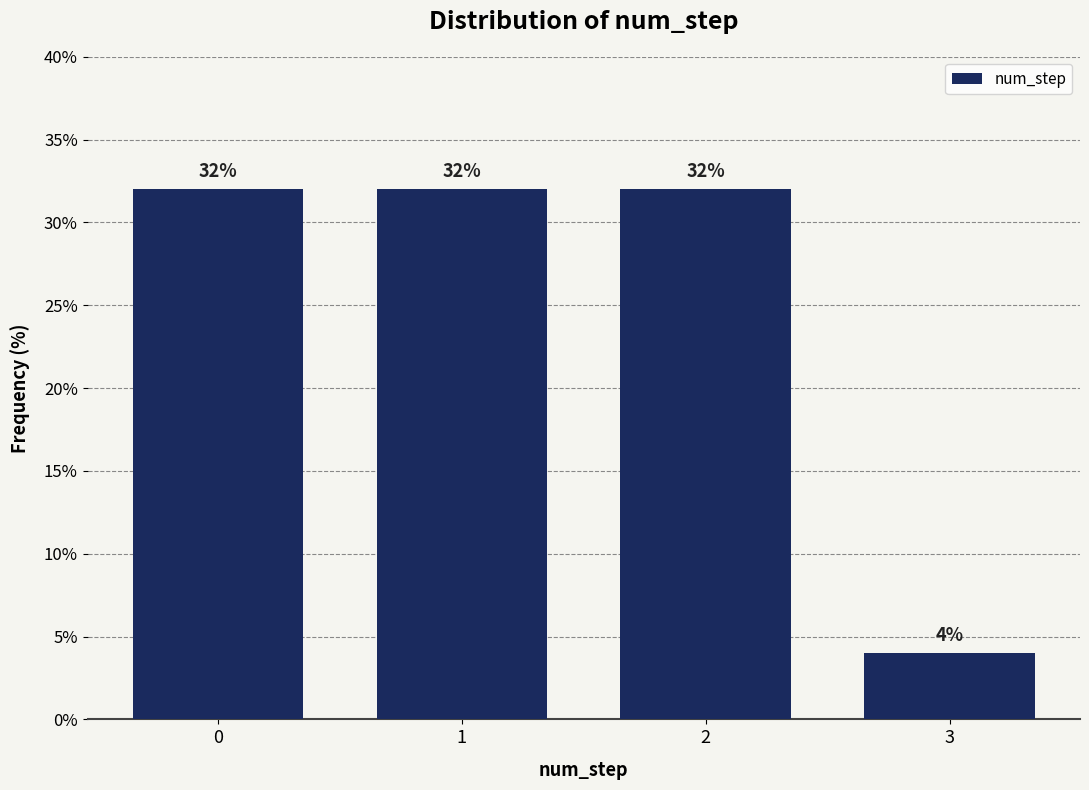

Reading left to right, extract all data points from this chart.

32	32	32	4